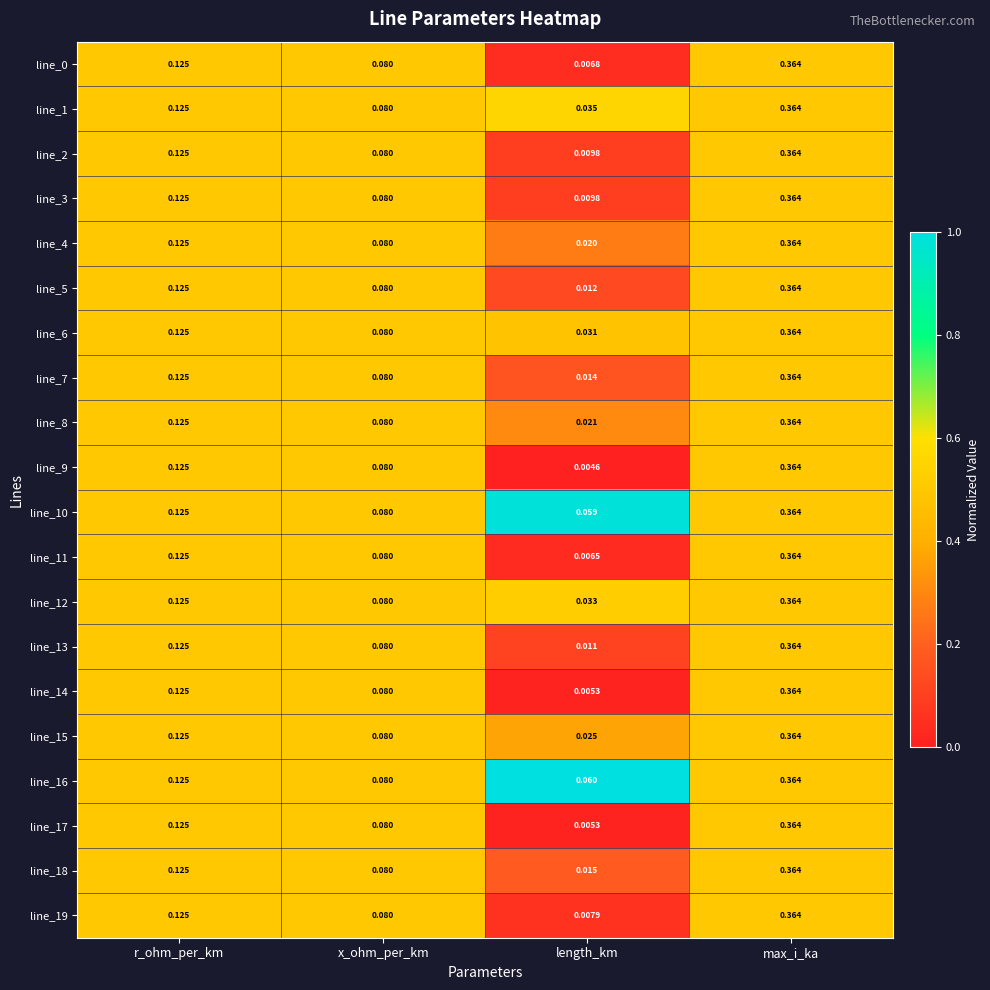

At which category is the sum across all series the highest?

max_i_ka